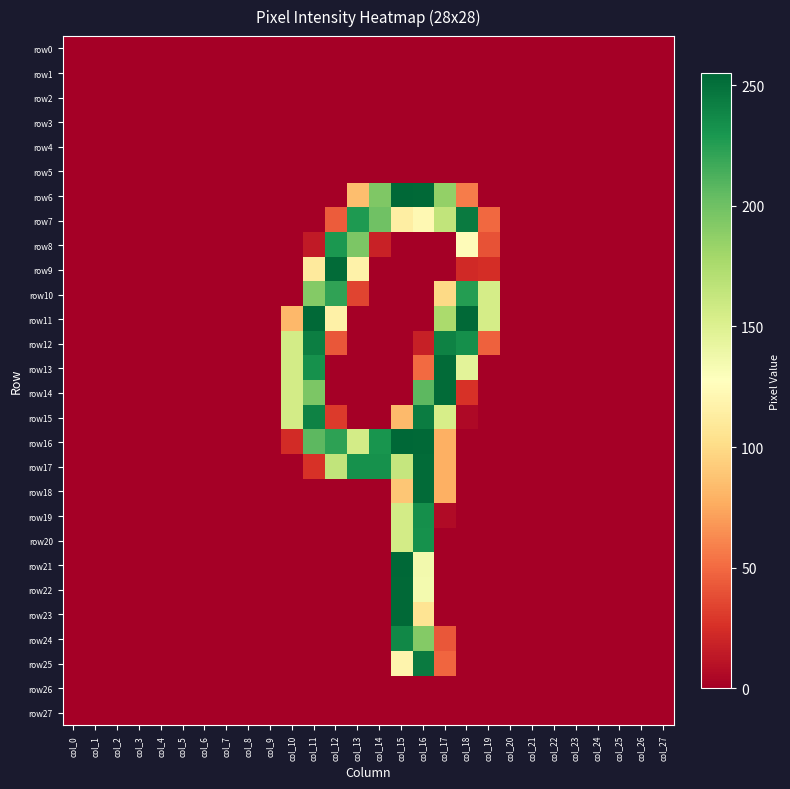

At which category is the sum across all series the highest?

col_16